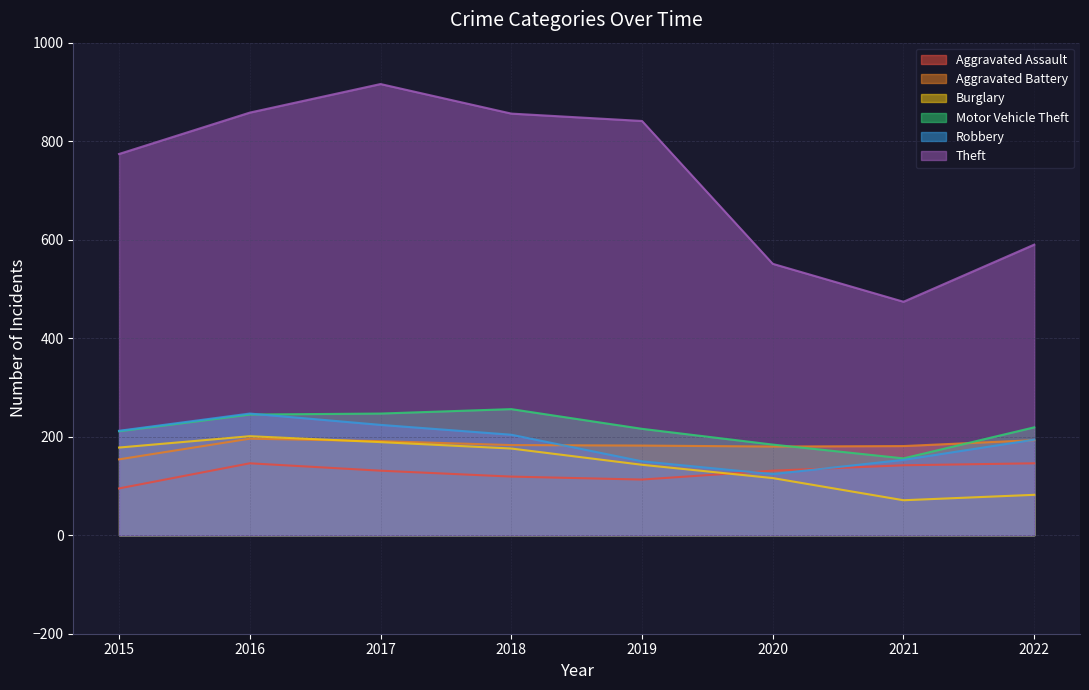

True or false: Burglary and Aggravated Assault cross at least once.

True